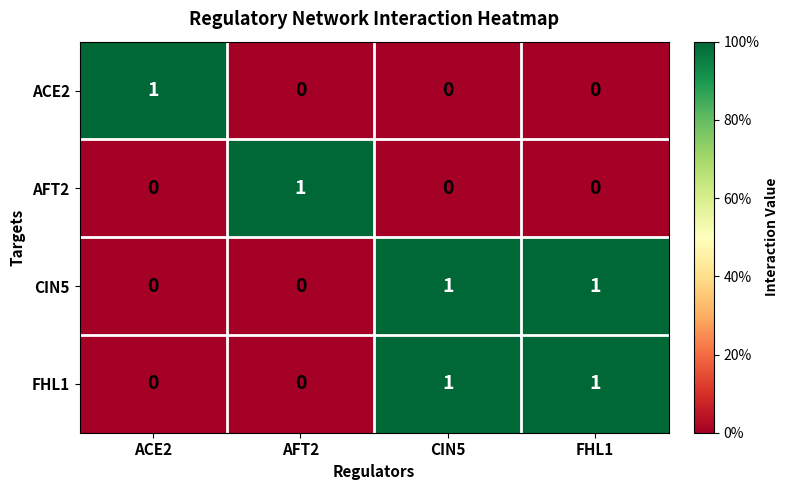

Which category has the highest value in the AFT2 series?

AFT2